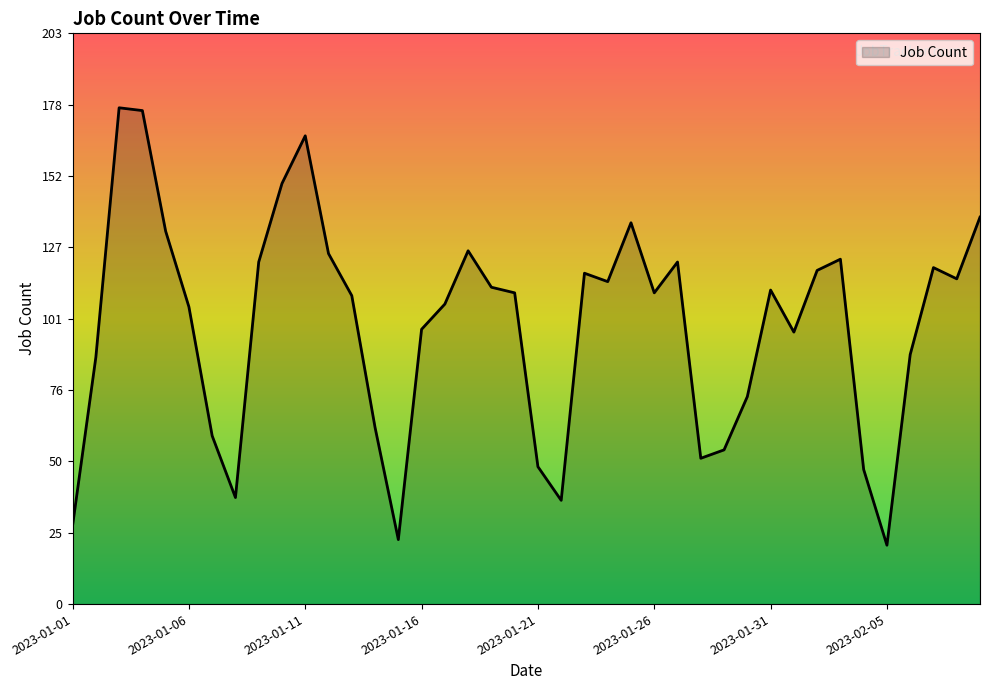

What is the greatest value displayed?

177